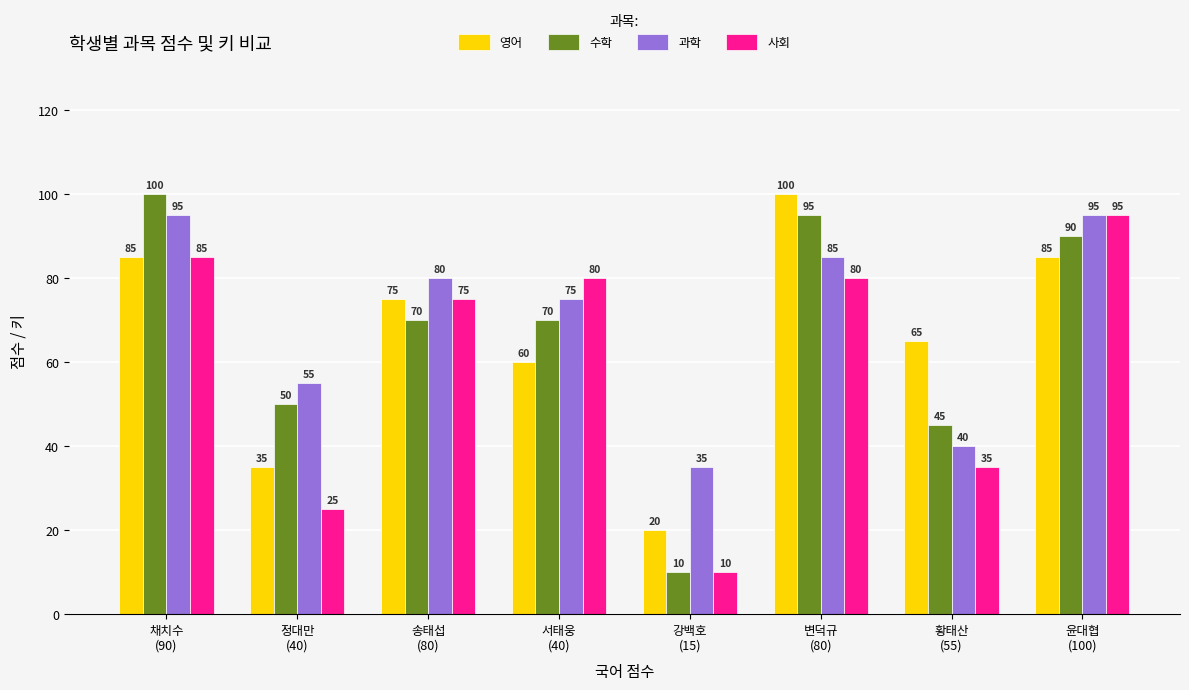

Which series has the largest range (max minus min)?

수학